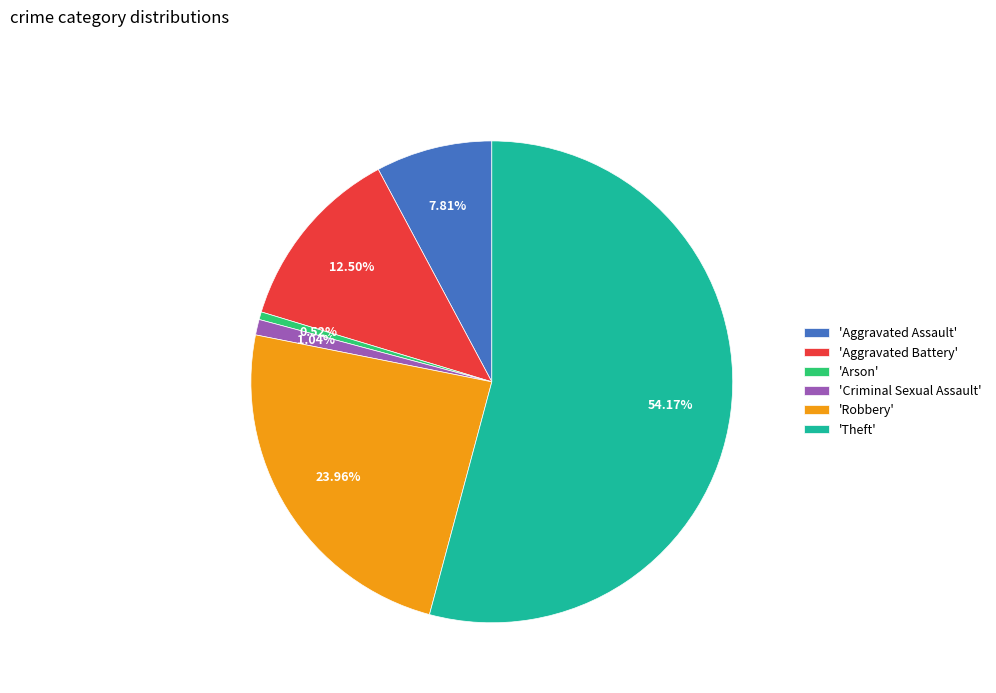

What is the largest slice in the pie chart?

'Theft'